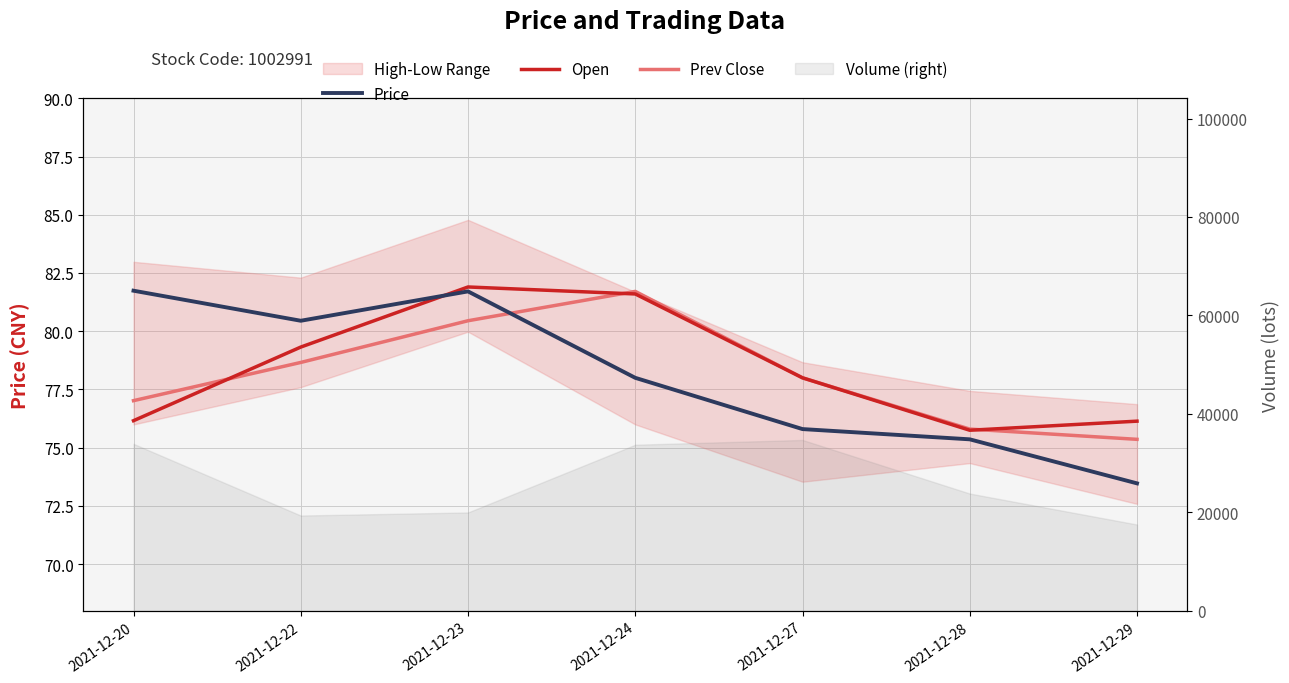

True or false: Price has a value of 80.5 at 2021-12-22.

True